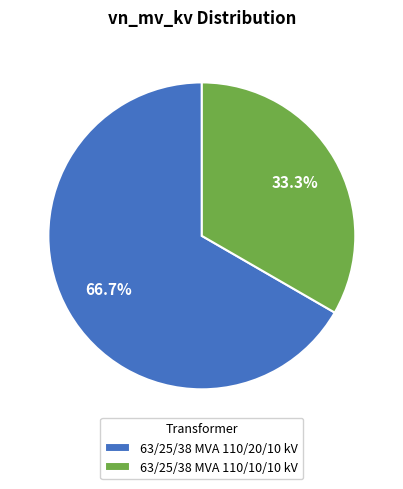

What is the ratio of the value at 63/25/38 MVA 110/10/10 kV to the value at 63/25/38 MVA 110/20/10 kV?

0.5